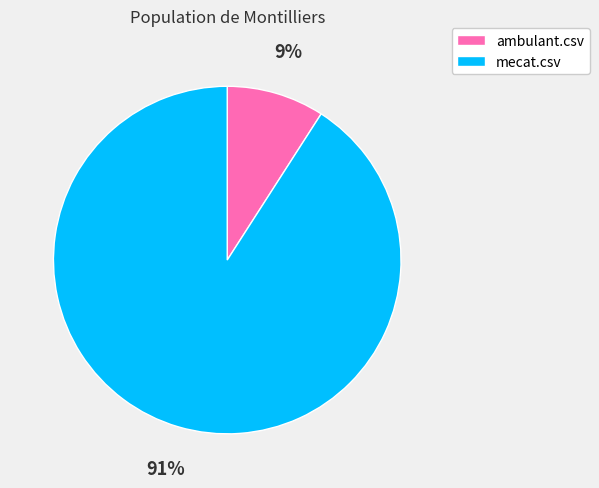

Between ambulant.csv and mecat.csv, which is larger?

mecat.csv